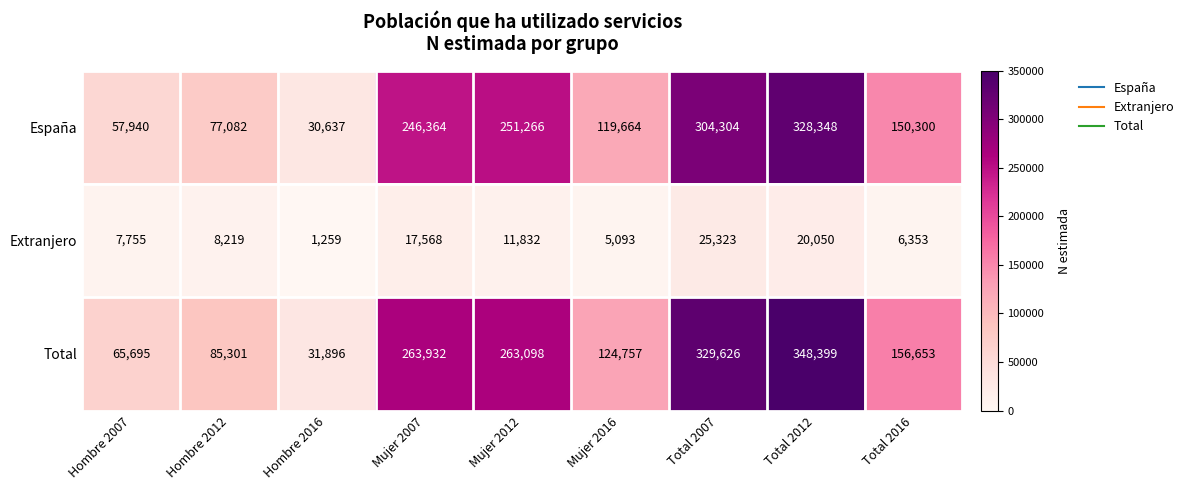

Is it true that Extranjero equals 7755 at Hombre 2007?

True